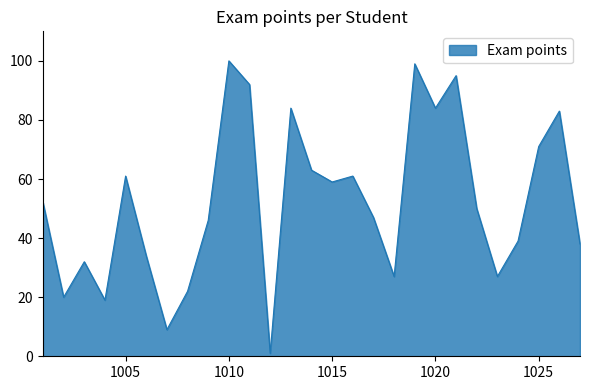

What is the greatest value displayed?

100